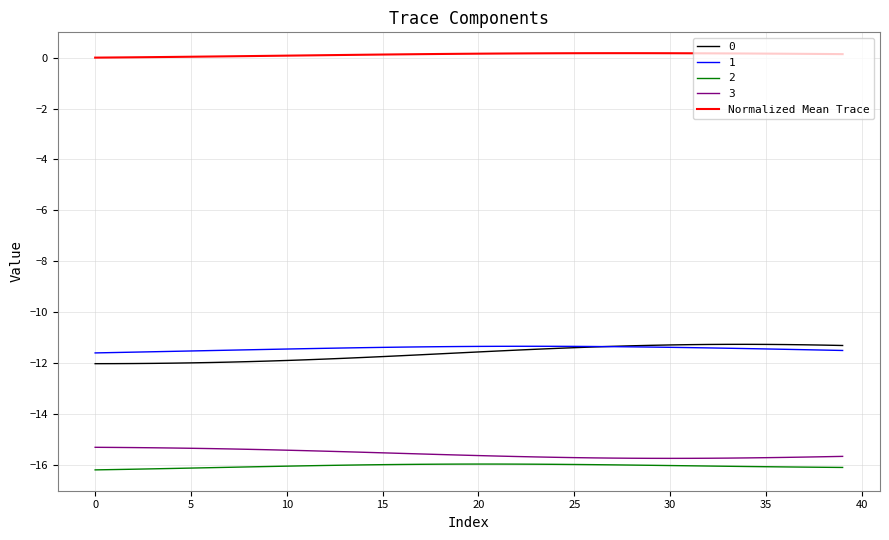

What is the smallest value displayed?

-16.2